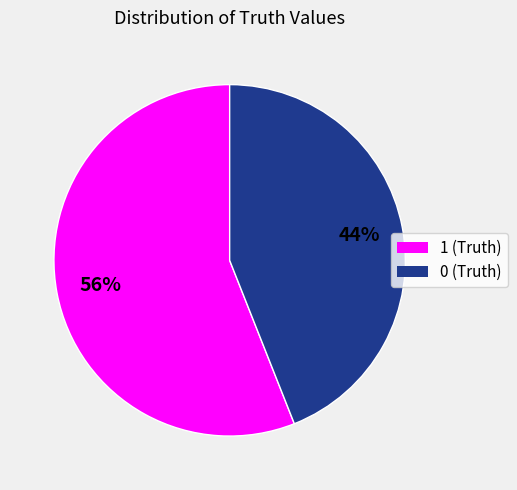

Combined, do 1 and 0 account for over 50%?

Yes